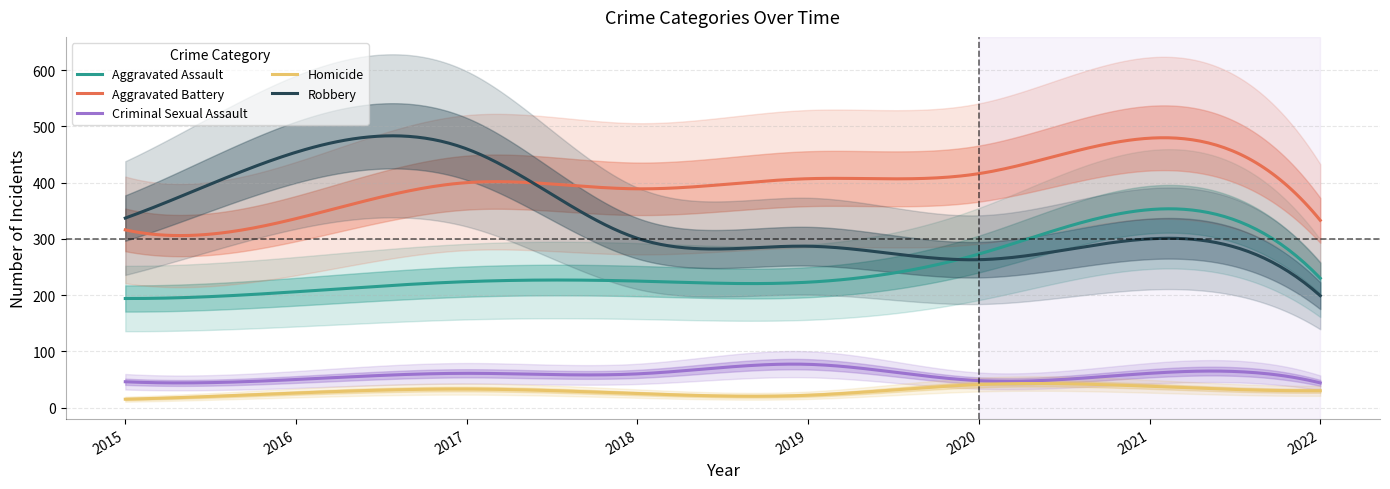

How many data points does each series have?

8